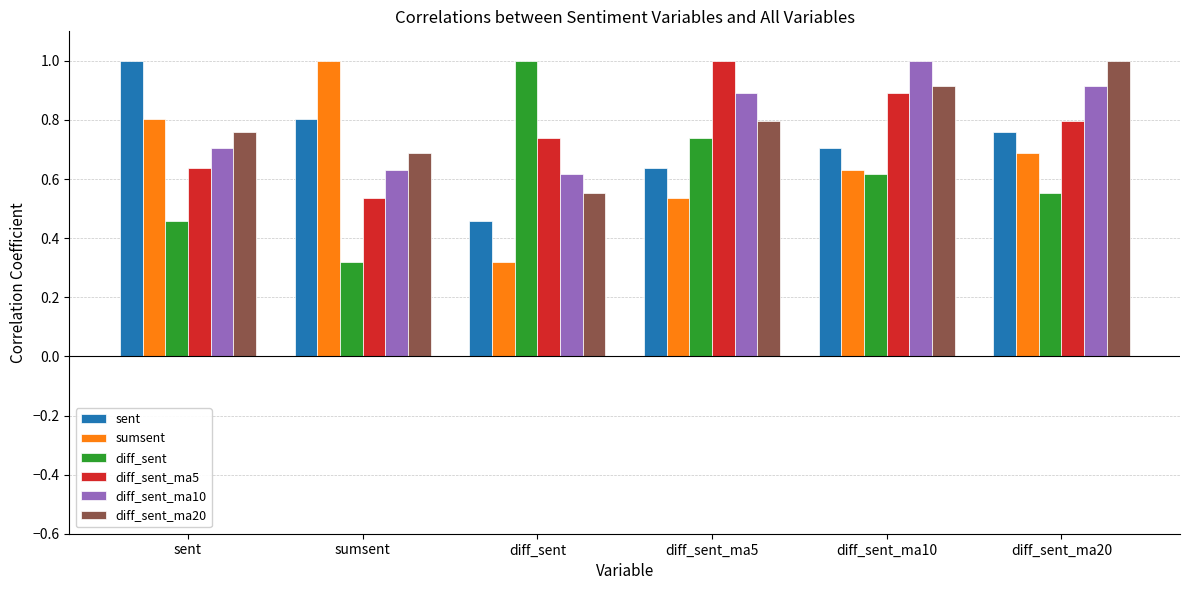

How many bars are there in each group?

6